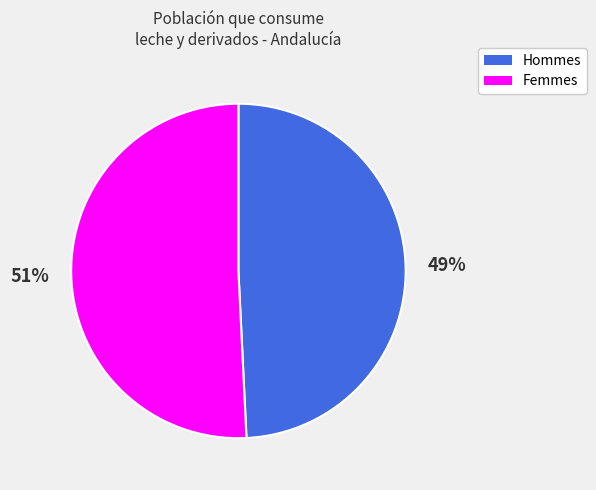

Approximately how many times larger is the value at Femmes compared to Hommes?

1.0